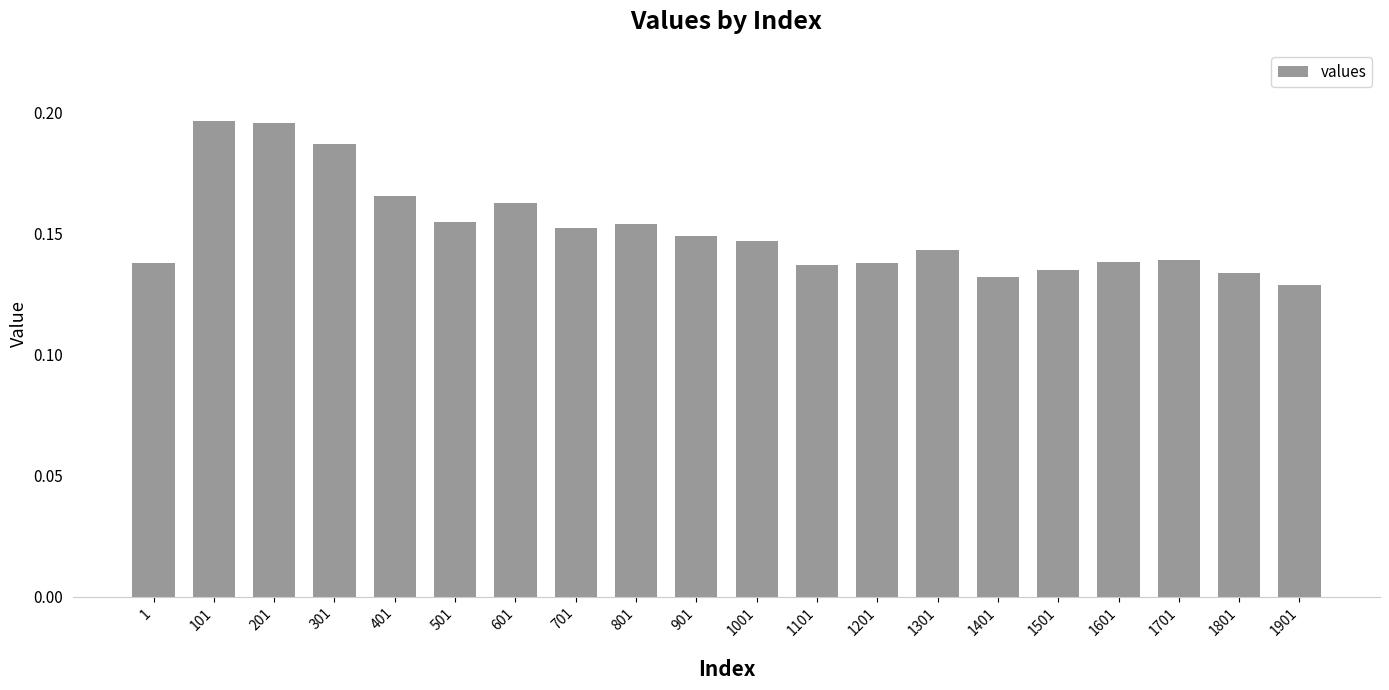

What is the sum of the values at 701 and 1701?

0.3